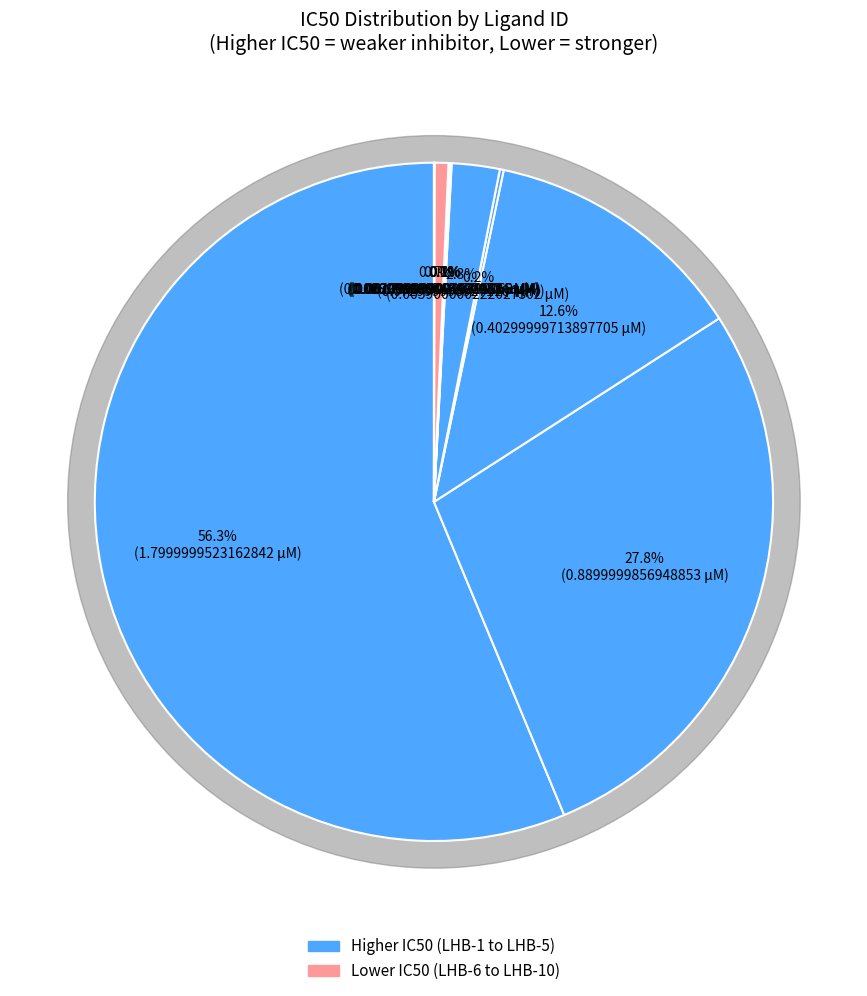

Do LHB-3 and LHB-2 together represent more than half of the pie?

No